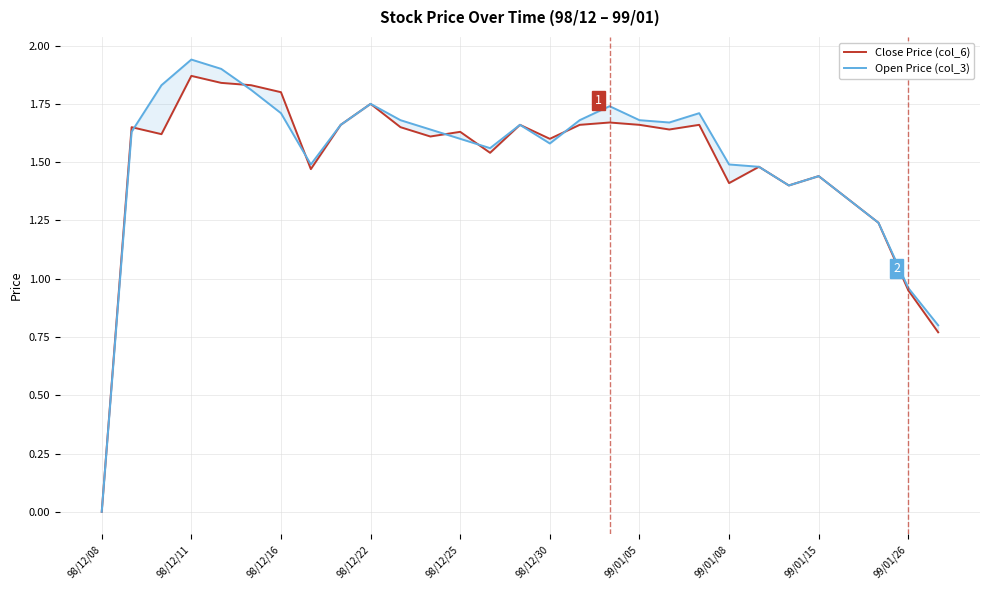

True or false: Open Price (col_3) has a value of 2.6 at 98/12/16.

False